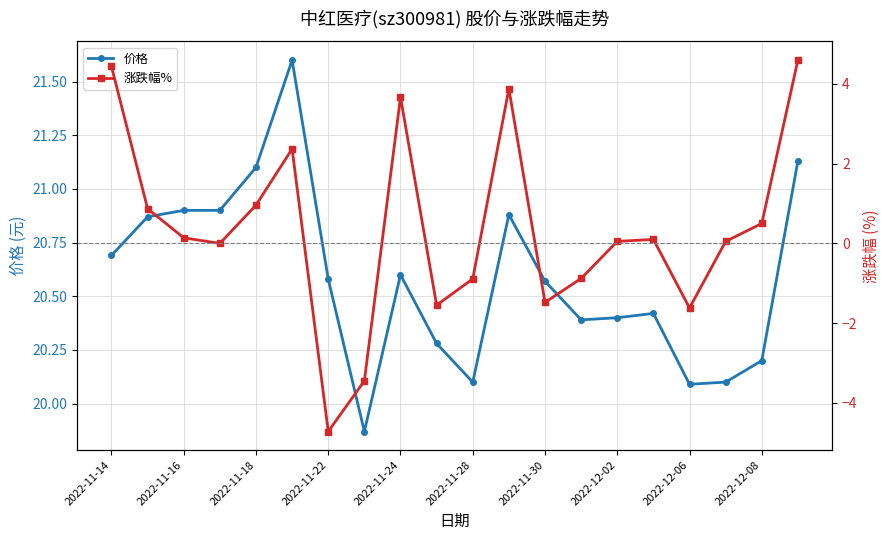

True or false: 涨跌幅% and 价格 cross at least once.

False